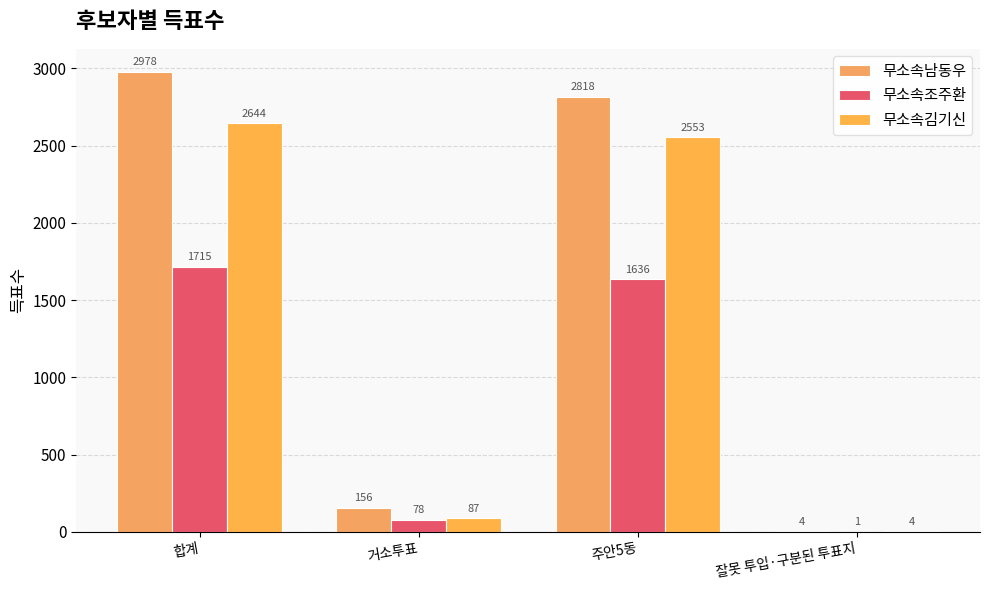

Are the bars grouped side by side (vs. stacked)?

Yes